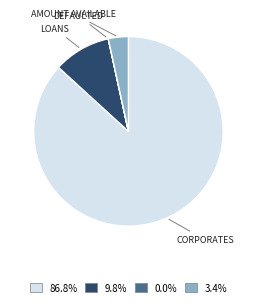

What is the ratio of the value at 86.8% to the value at 3.4%?

25.4